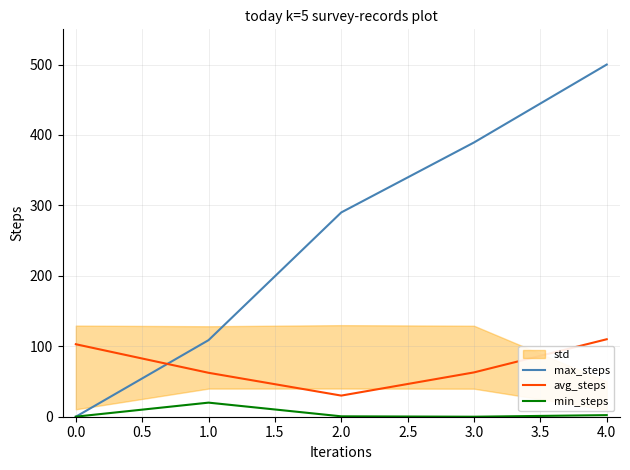

What is the difference between the maximum and minimum values in the max_steps series?

500.0